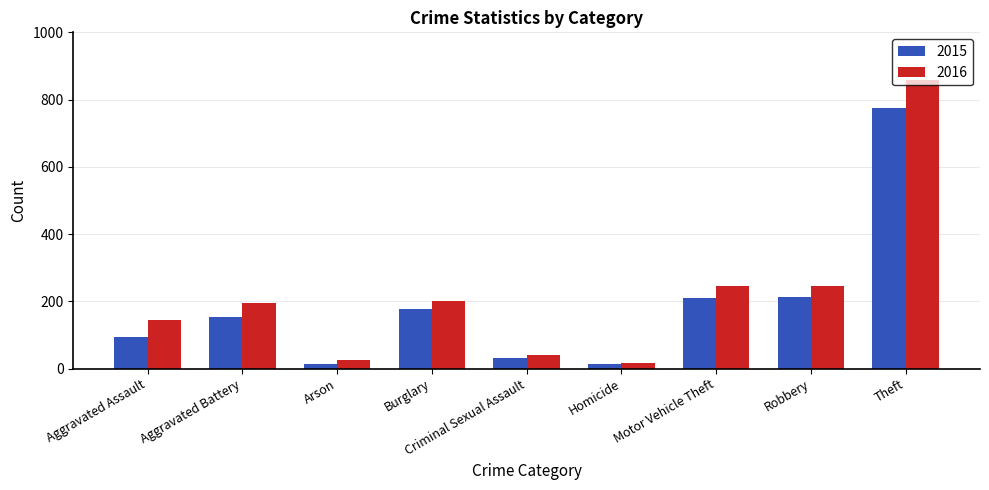

At which label does 2015 reach its peak?

Theft